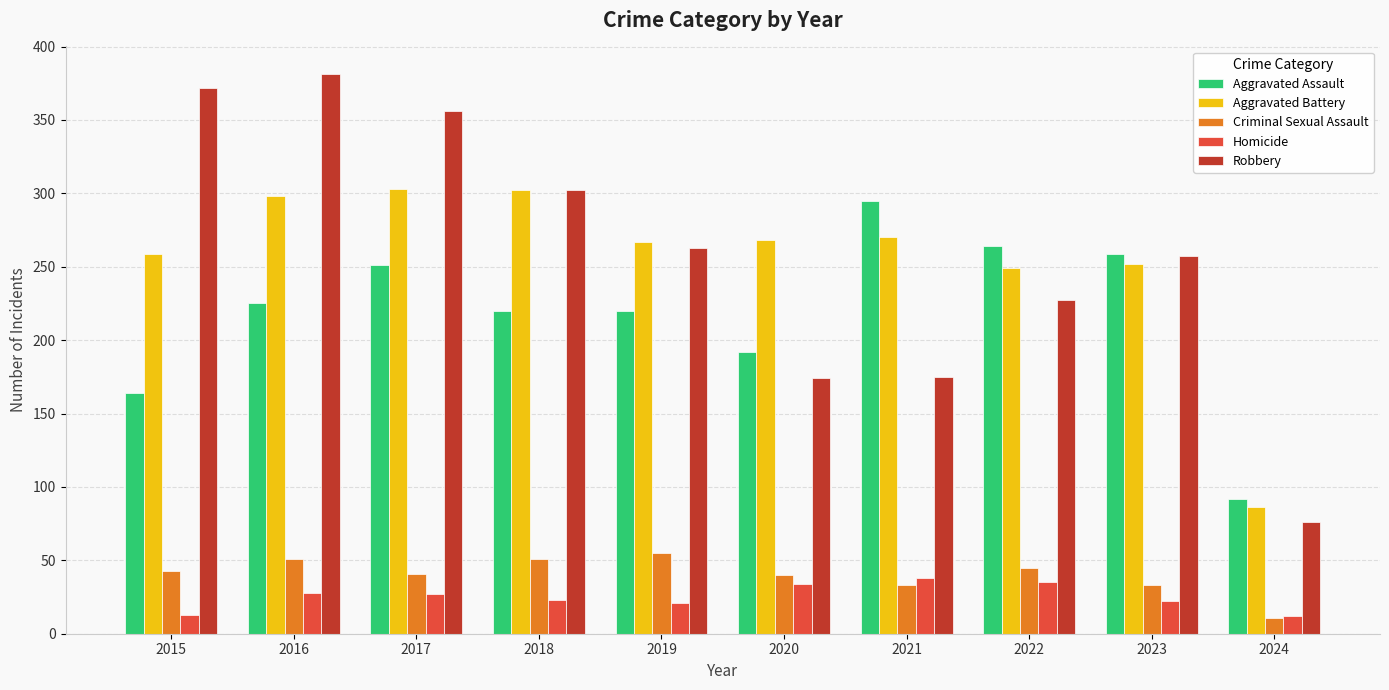

What is the total value across all series at 2022?

820